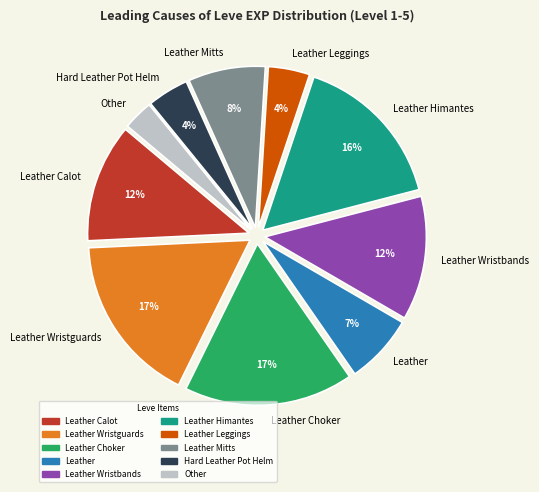

Is there any slice that represents more than half of the pie?

No